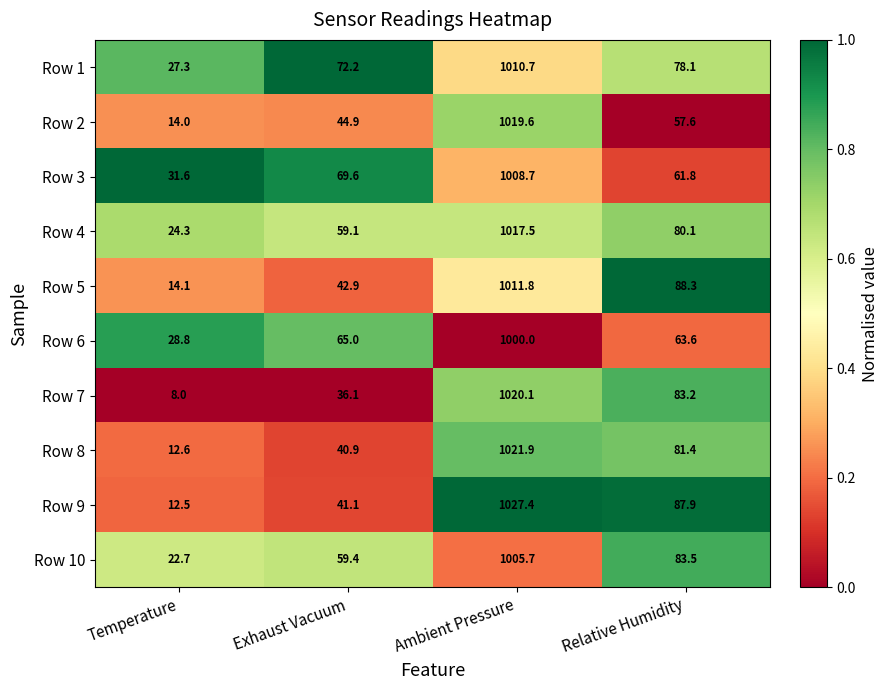

Read the Row 5 value at Temperature.

14.1